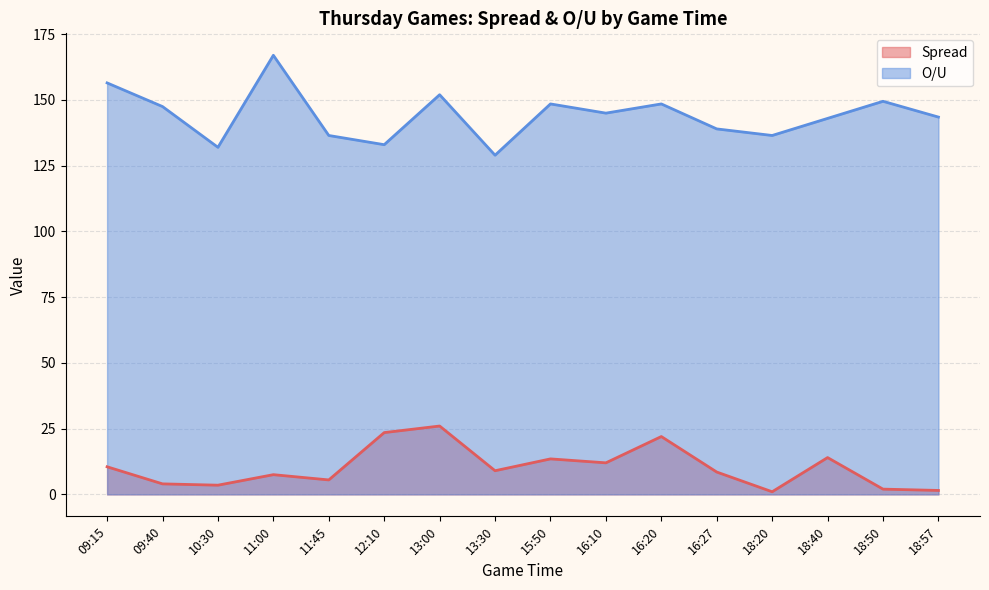

What are all the series names shown in the legend?

Spread, O/U